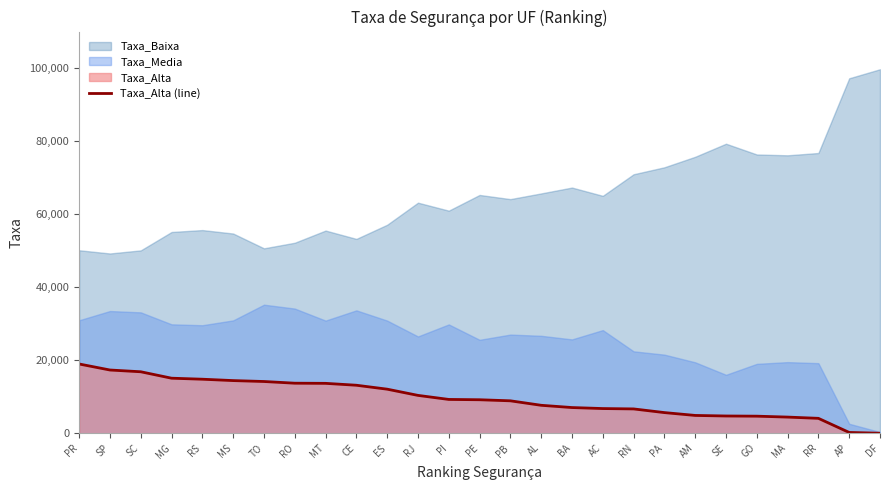

Which label corresponds to the smallest value in the chart?

DF